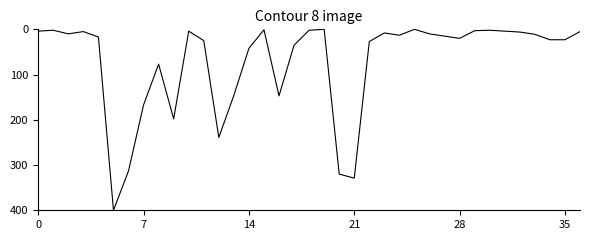

Does the chart display data point markers on the line(s)?

No